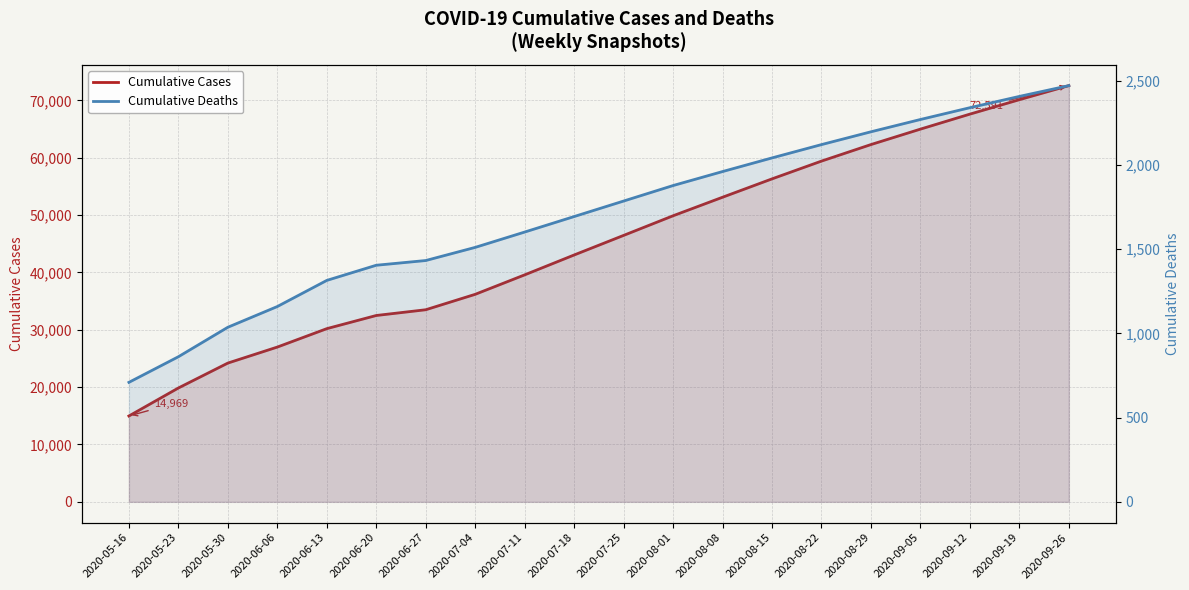

Where does the Cumulative Cases series first go above 46468?

2020-08-01